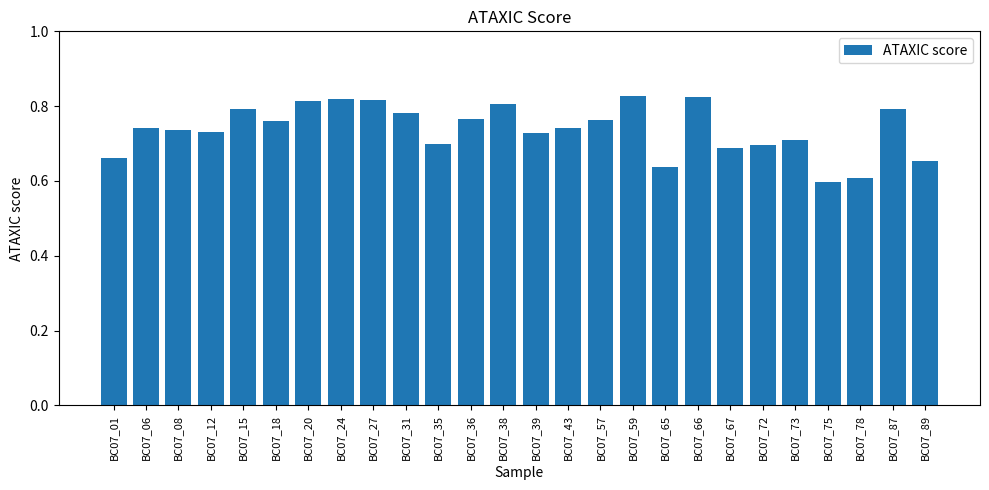

True or false: the data shows 0.6 at BC07_78.

True